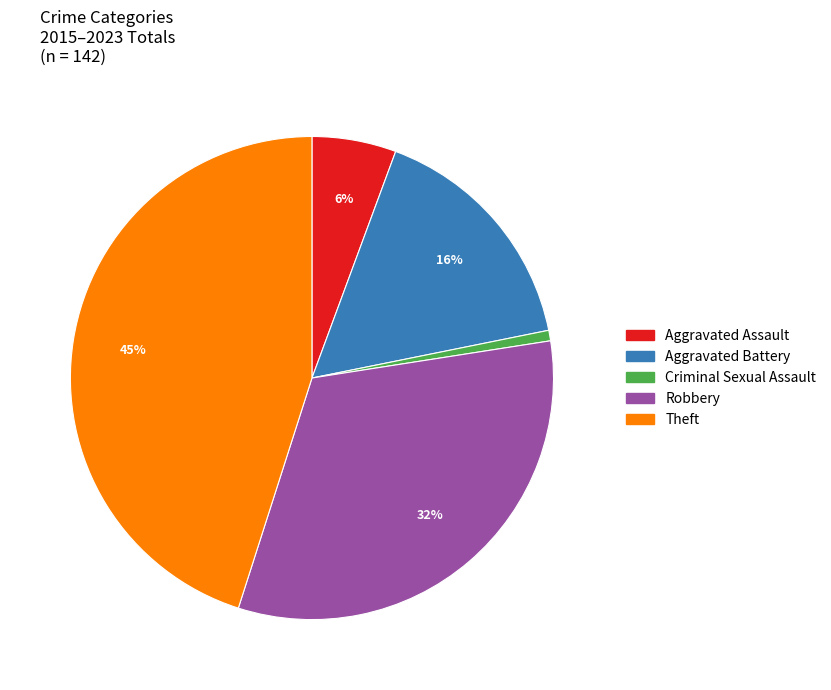

Is the sum of Criminal Sexual Assault and Theft greater than half?

No